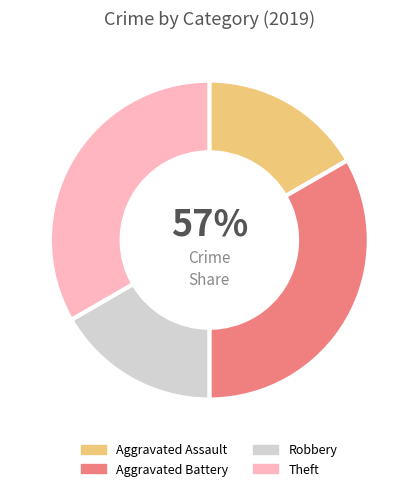

True or false: Aggravated Battery accounts for 33% of the total.

True